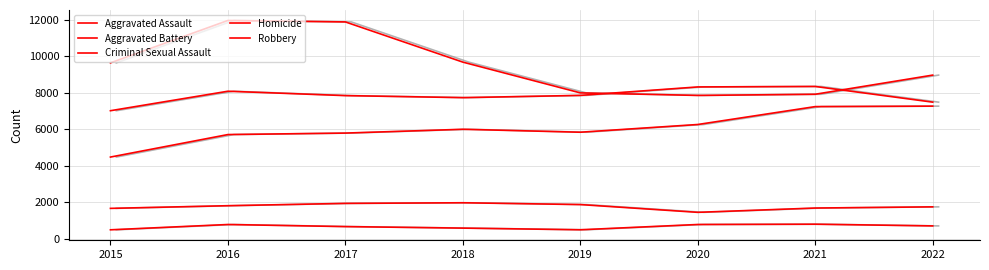

Does the chart have visible grid lines?

Yes